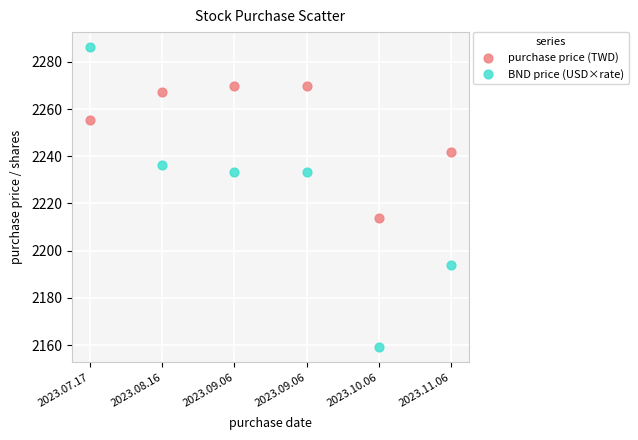

Across all data points, what is the range of Y values (max minus min)?

127.3